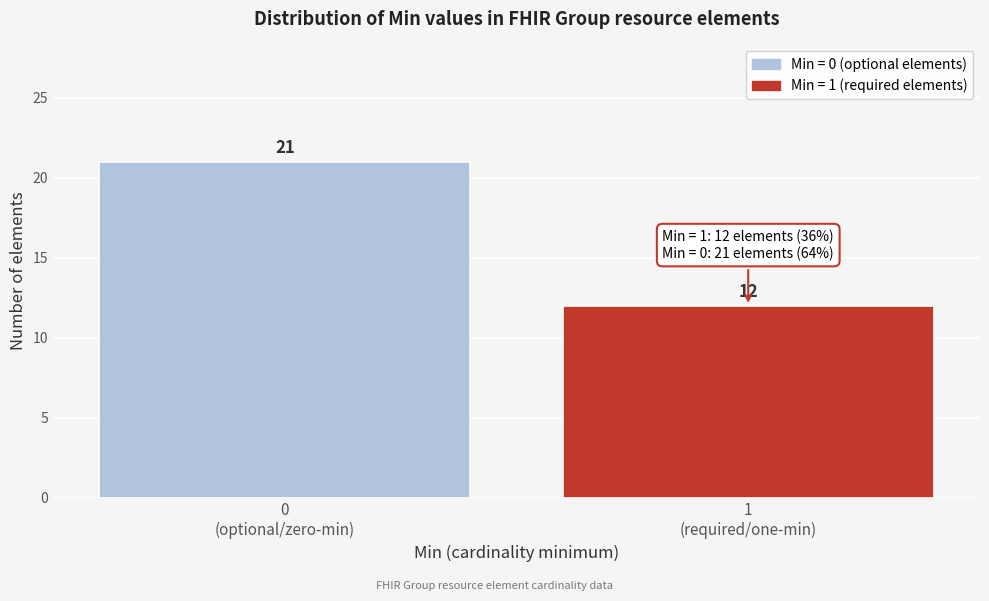

Reading left to right, transcribe all the data shown in this chart.

21	12